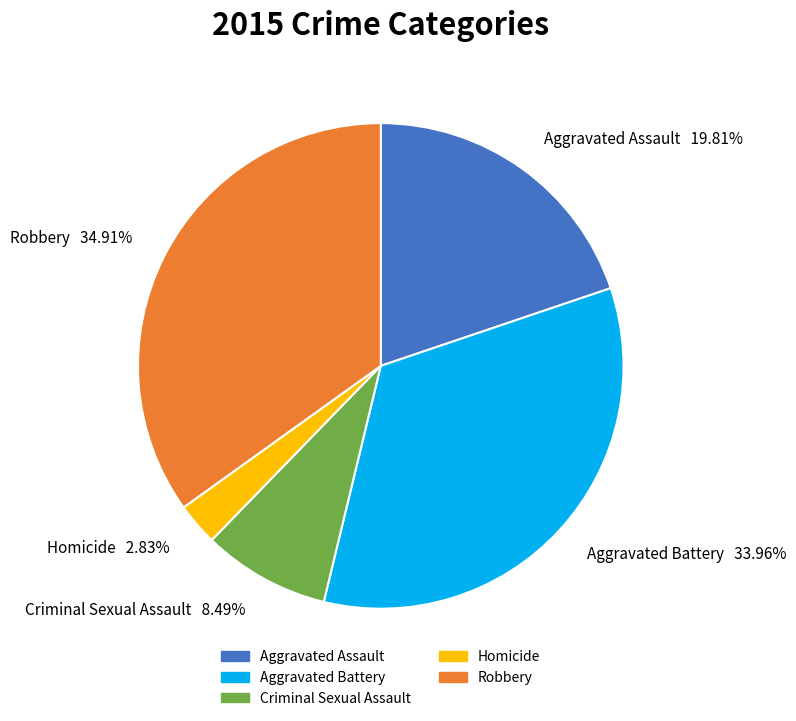

What percentage is the Robbery slice, to the nearest percent?

35%